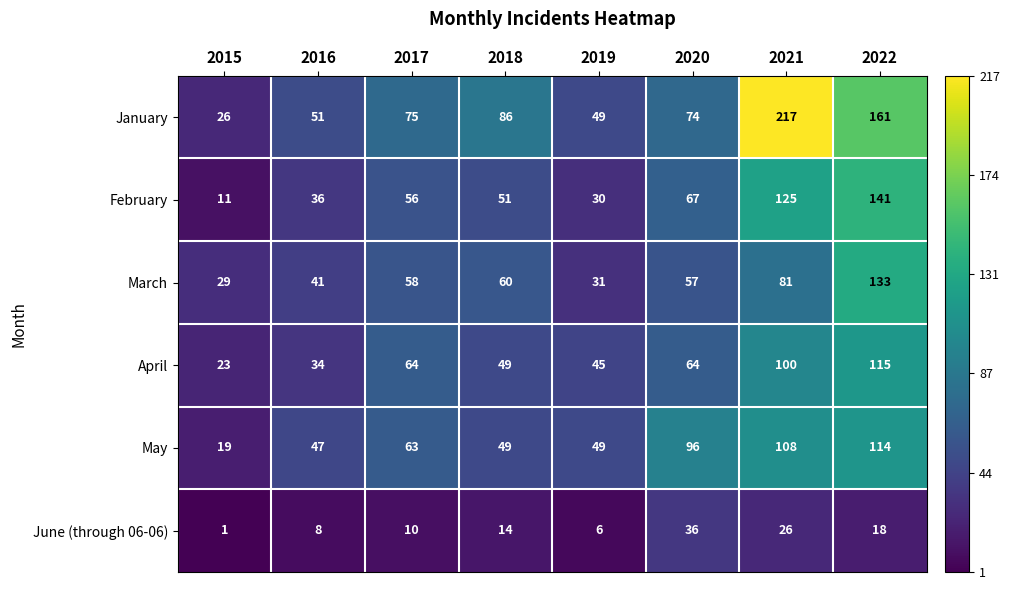

What is the greatest value displayed?

217